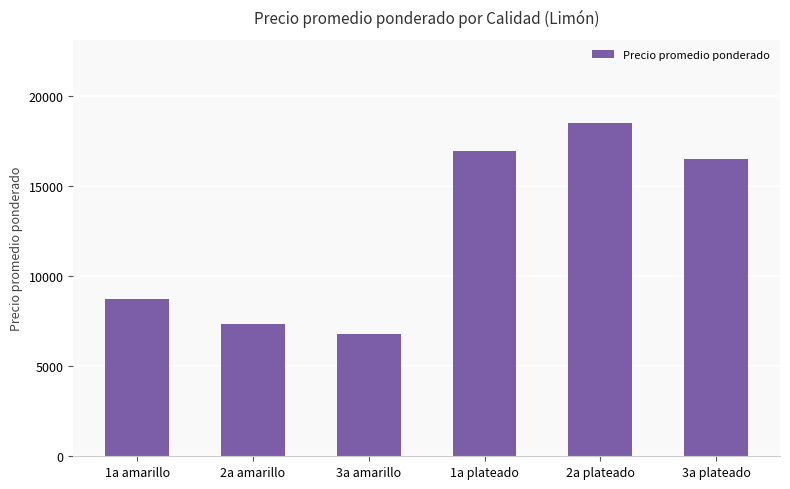

What is the value of the 1st bar from the left?

8730